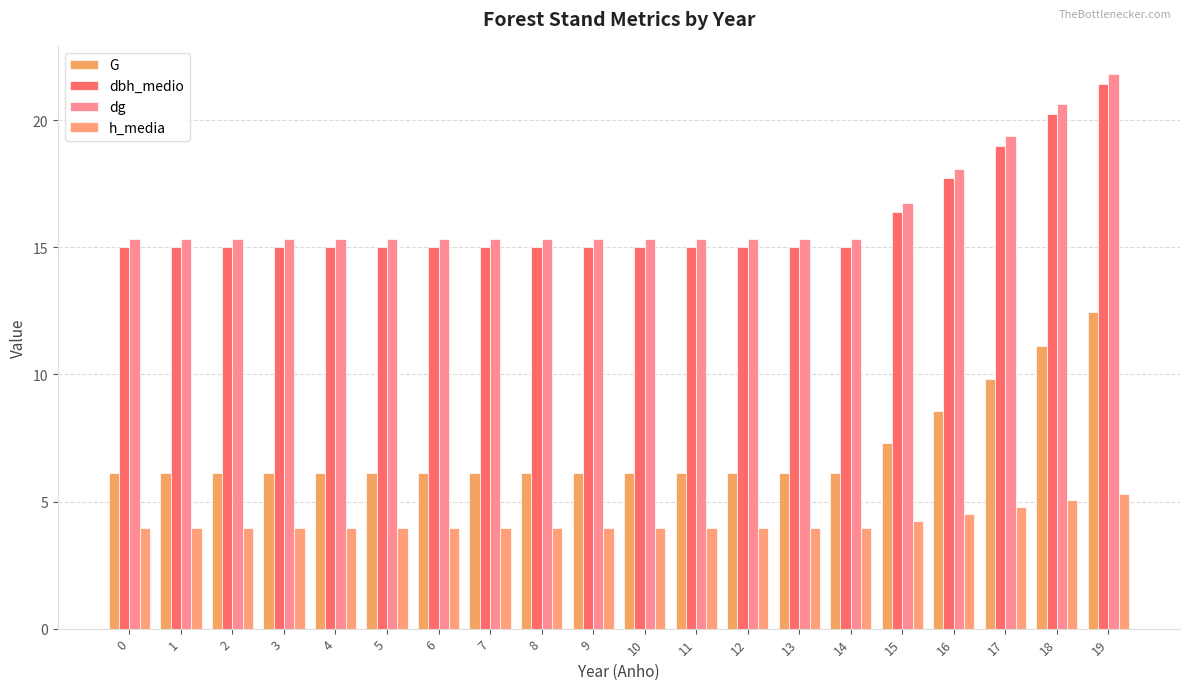

Rank the series at 13 from highest to lowest value.

dg, dbh_medio, G, h_media